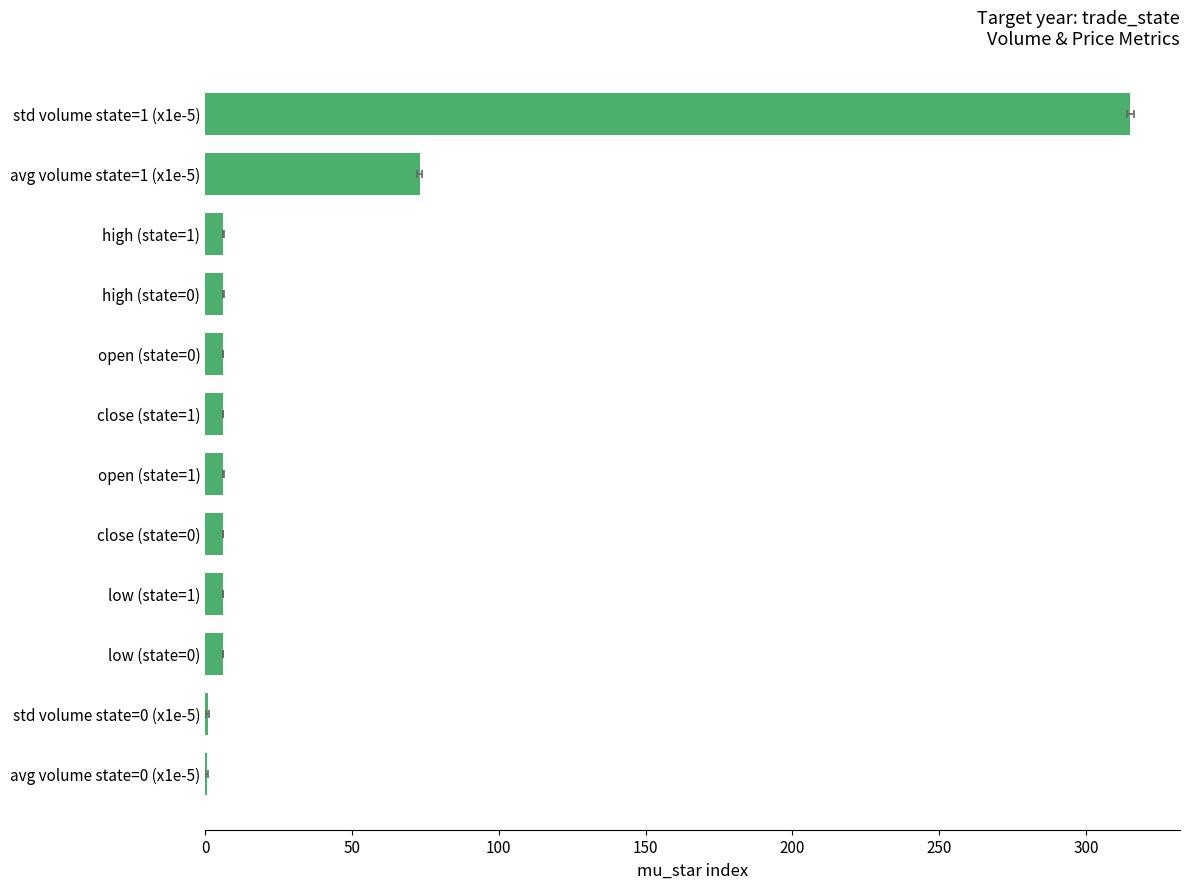

What position from the right is high (state=0)?

4